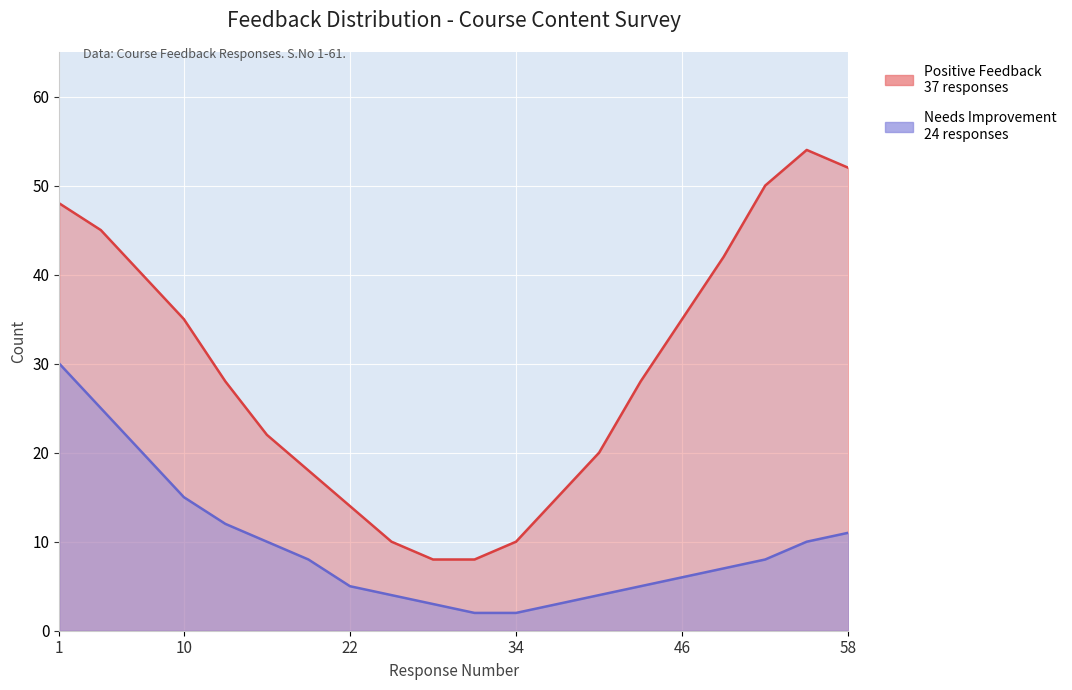

What is the difference between the second highest and second lowest values in the Needs Improvement series?

23